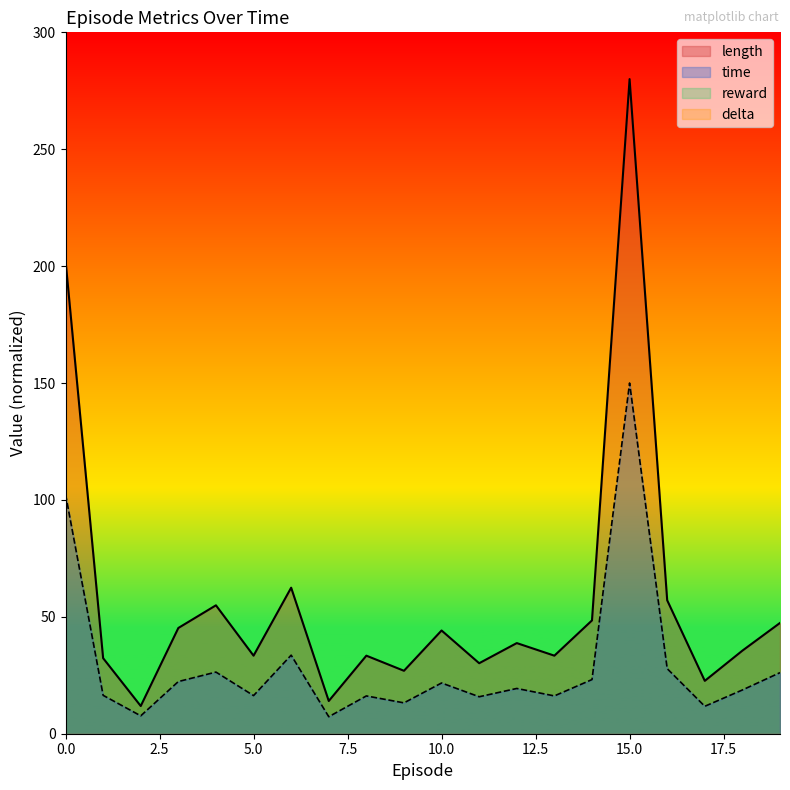

In length, how many points are higher than both neighbors (excluding endpoints)?

6